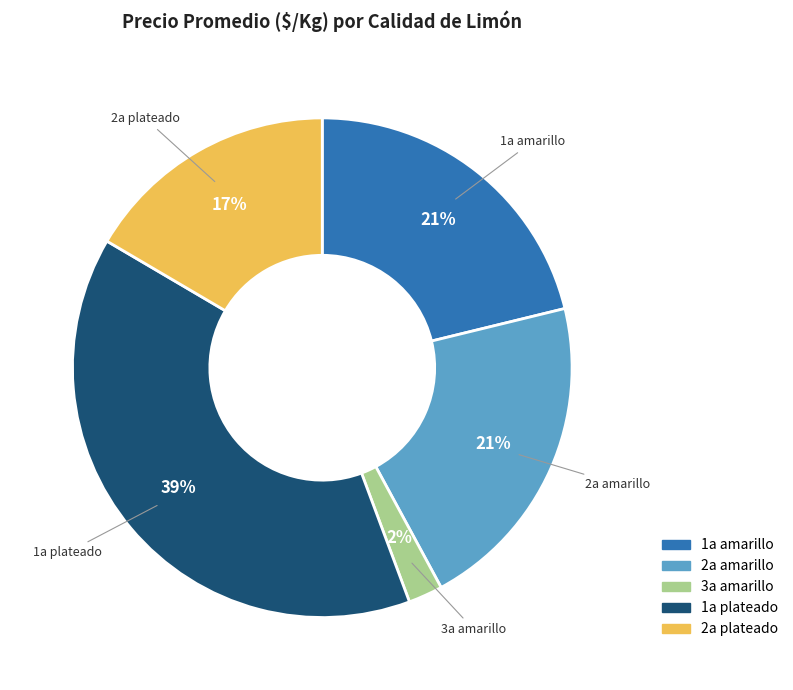

To the nearest percent, what is the difference between the largest and smallest slice percentages?

37%